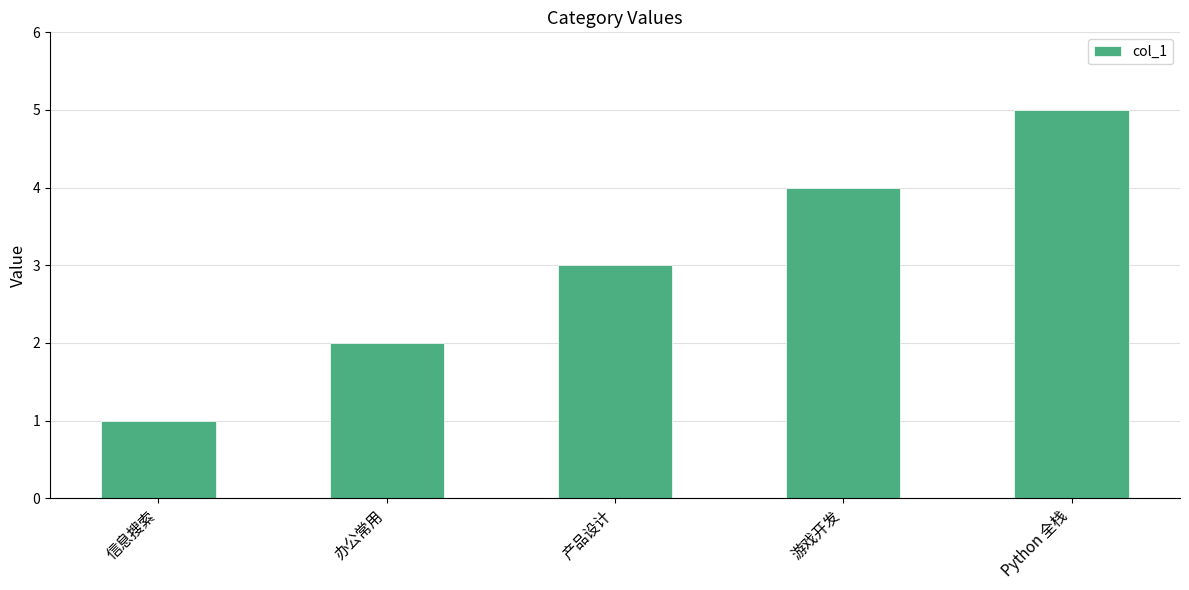

True or false: the data shows 6 at 游戏开发.

False